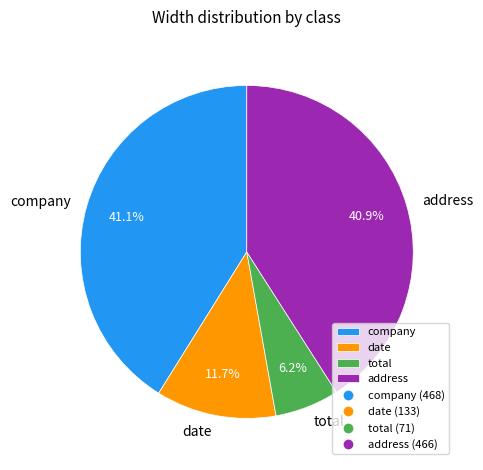

Do address and date together represent more than half of the pie?

Yes